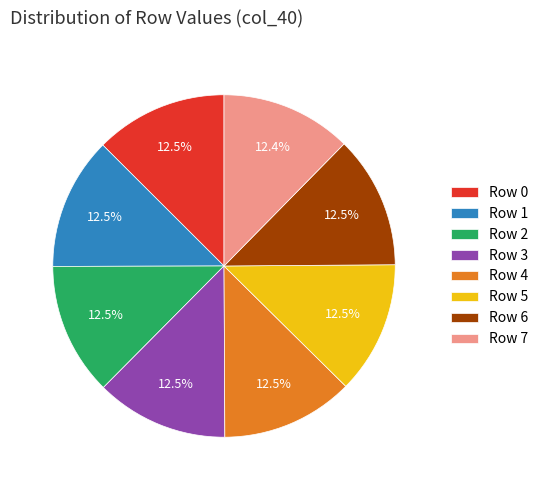

How much of the chart is everything except Row 5?

87.5%